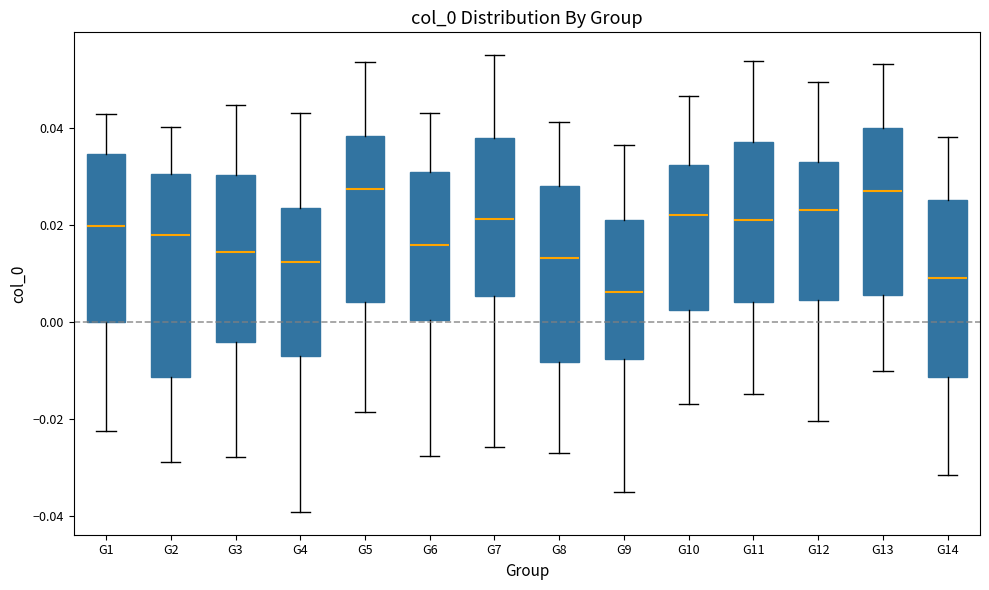

Where does the lower whisker of the box for G9 end on the y-axis? The values are not printed on the chart, so give them approximately, as read against the axis.

-0.036